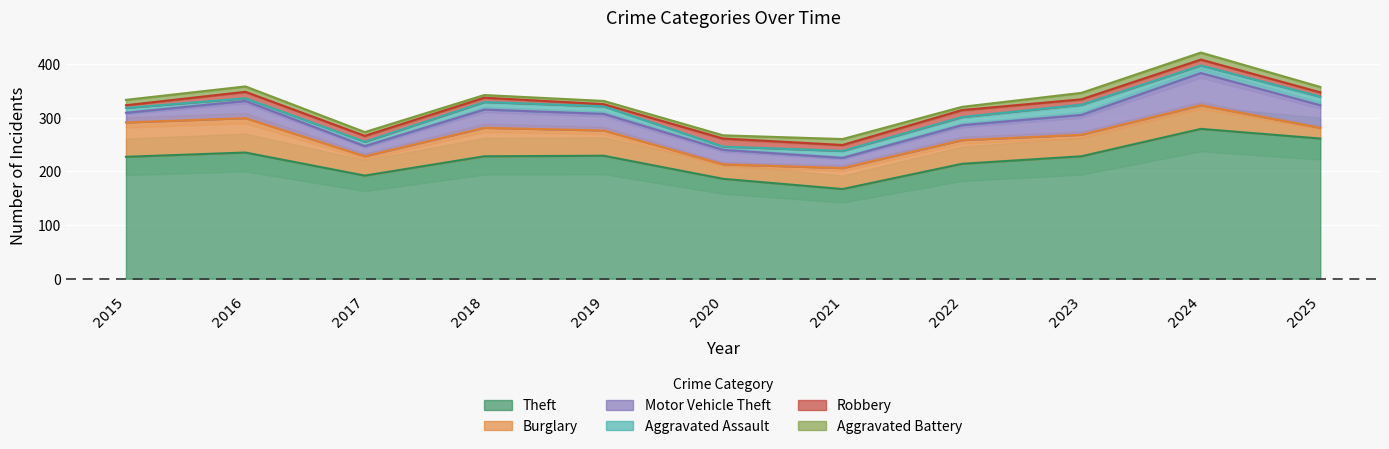

At which category does Theft reach its first local valley?

2017